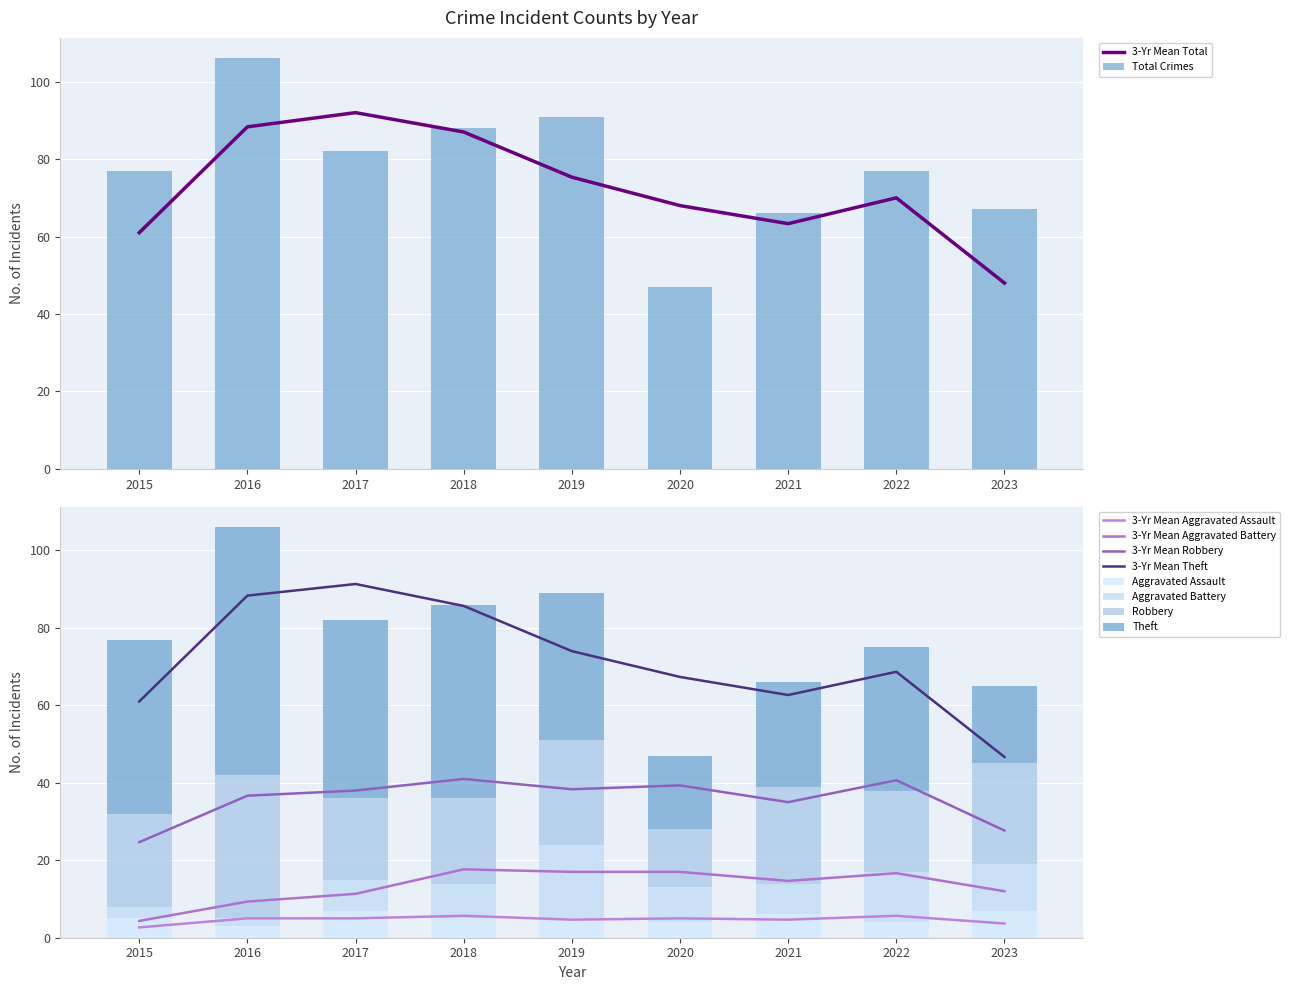

How many groups of bars are there?

9